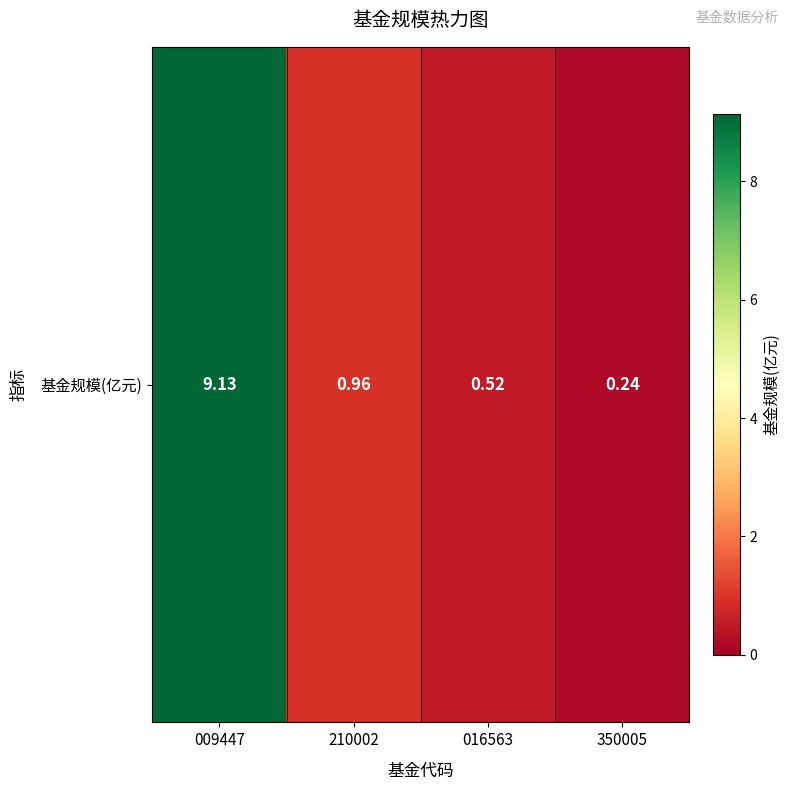

Count the number of data series in this chart.

1